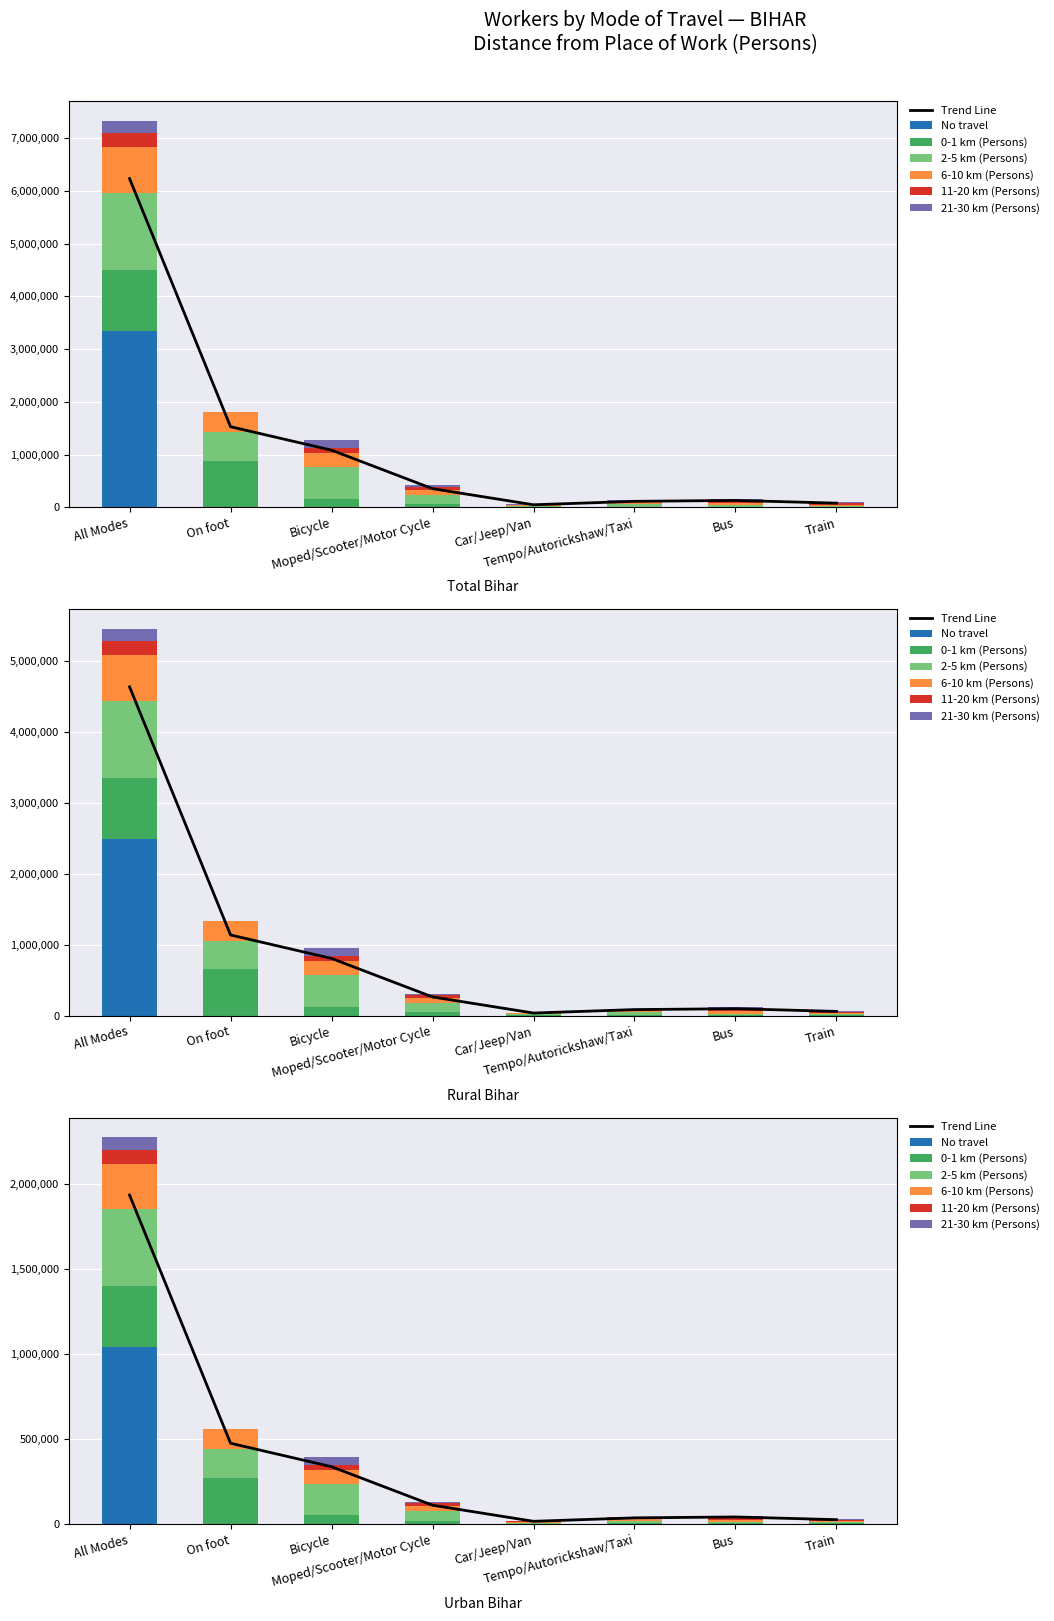

True or false: 2-5 km (Persons) has a value of 48521.4 at Moped/Scooter/Motor Cycle.

False